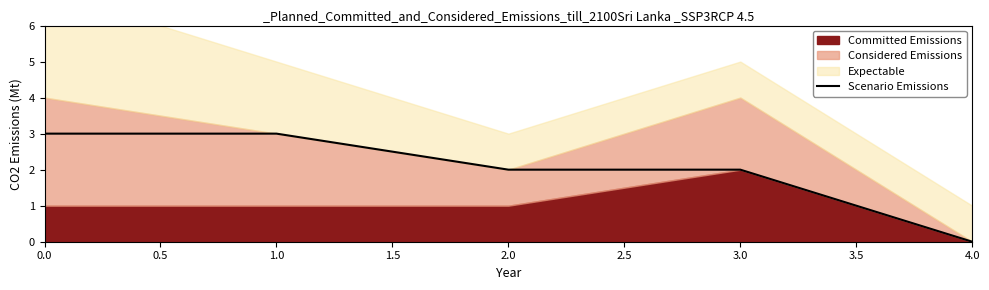

Is it true that Scenario Emissions equals 3 at 0.0?

True